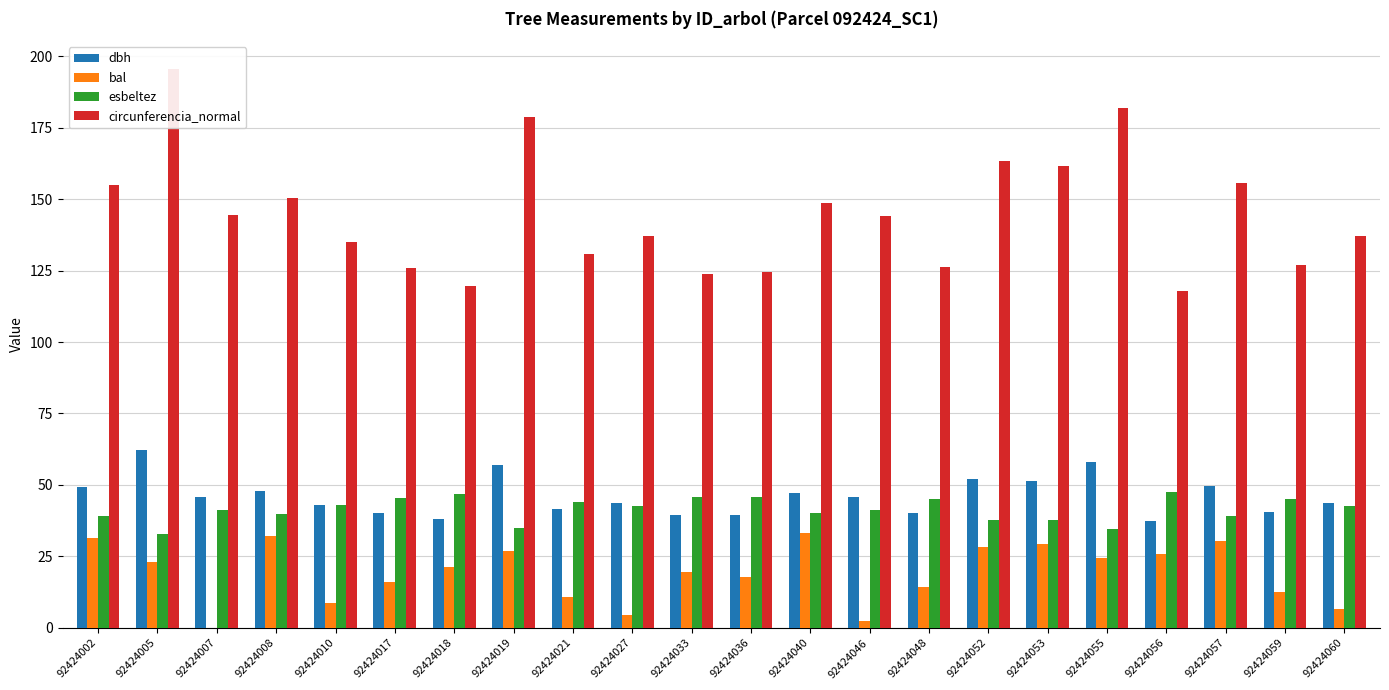

Which series has the widest spread of values?

circunferencia_normal